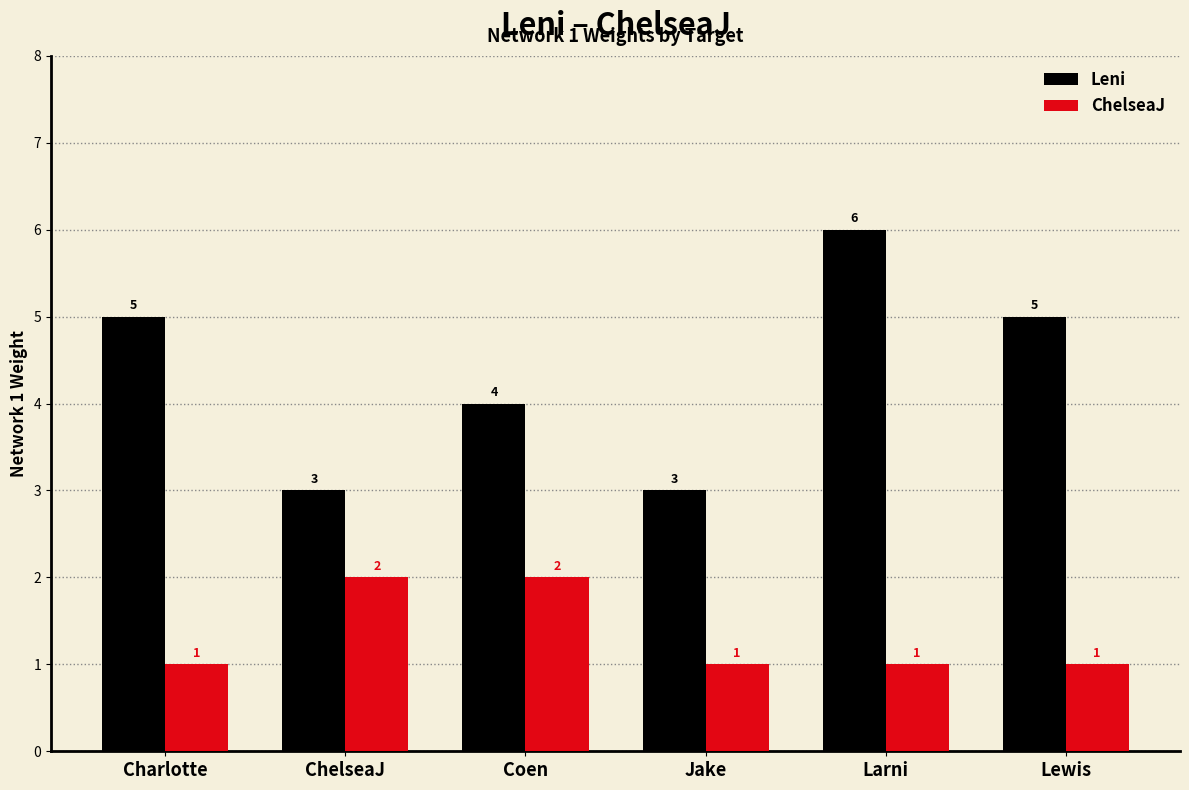

True or false: Leni has a value of 7 at Charlotte.

False